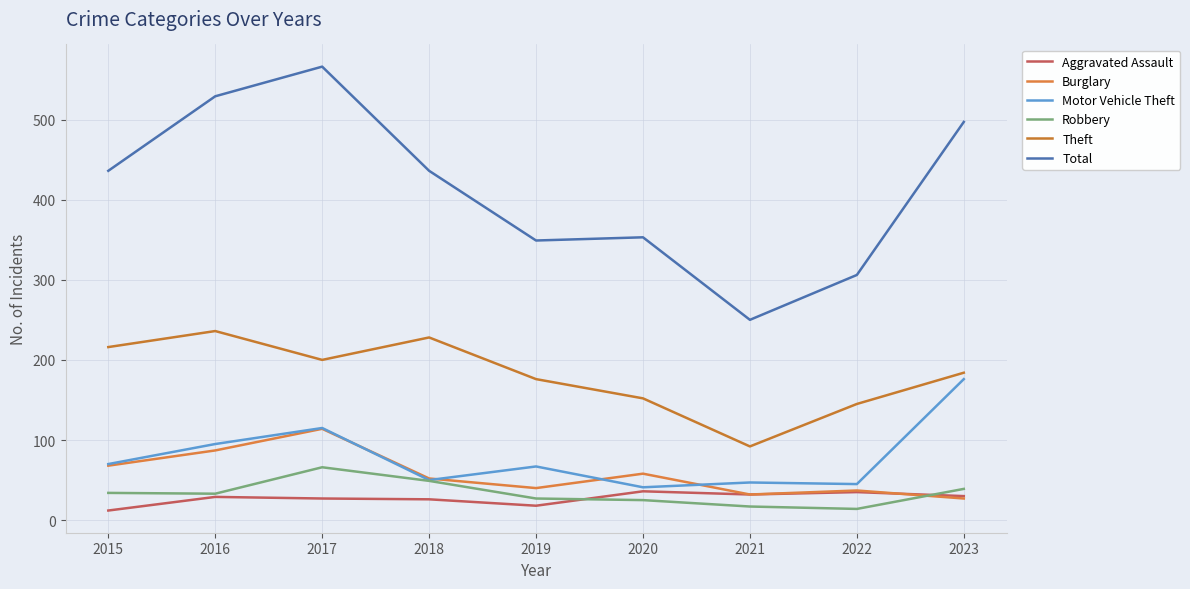

The Motor Vehicle Theft series shows 118 at 2015. True or false?

False